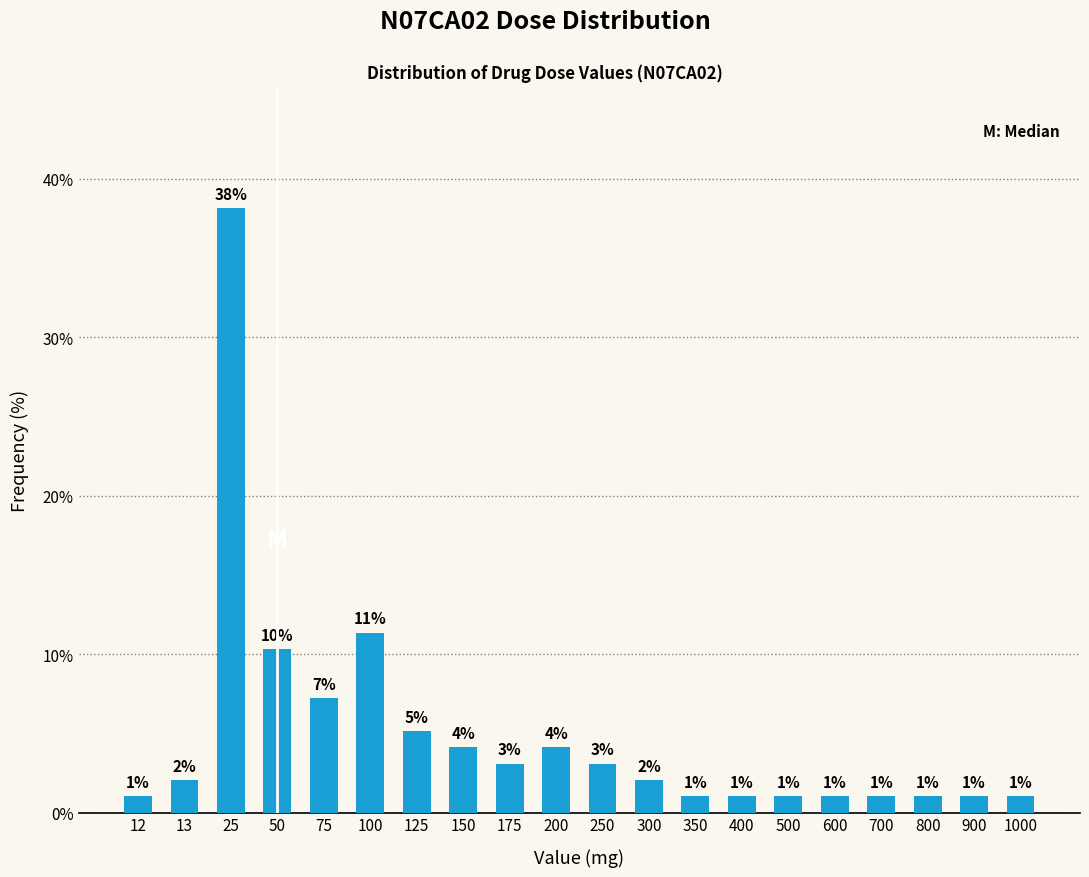

At which label is the value closest to 19?

100